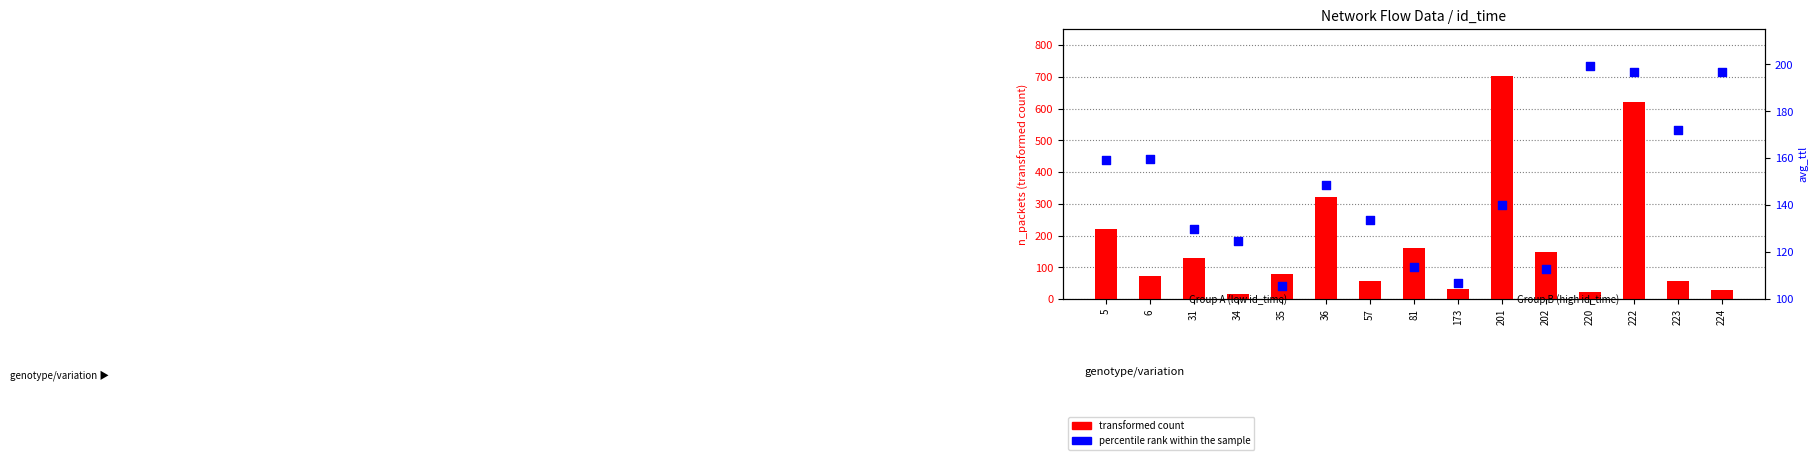

Which series contains the lowest Y value?

transformed count